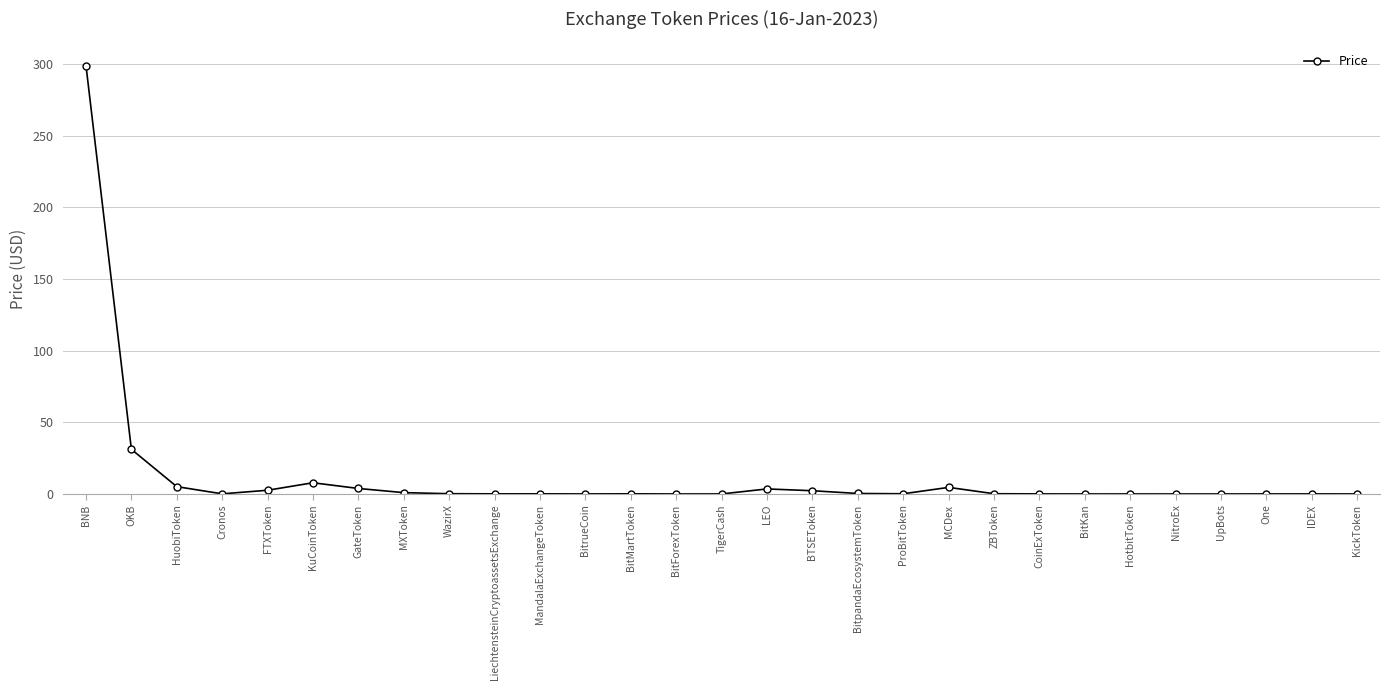

True or false: the data has more than 2 interior local peaks.

True